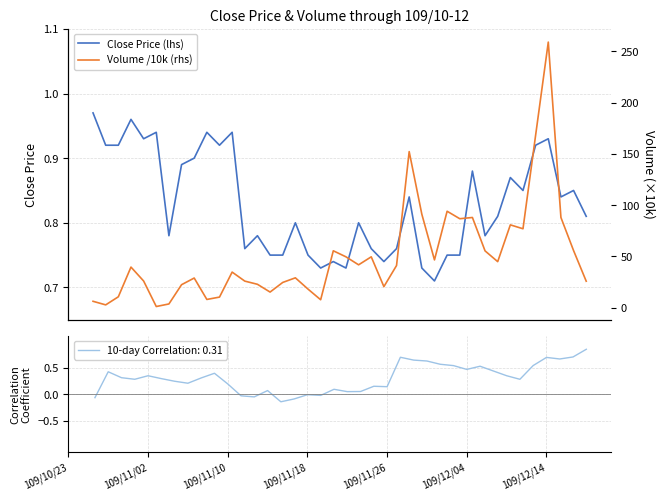

Which series has the largest range (max minus min)?

Volume /10k (rhs)